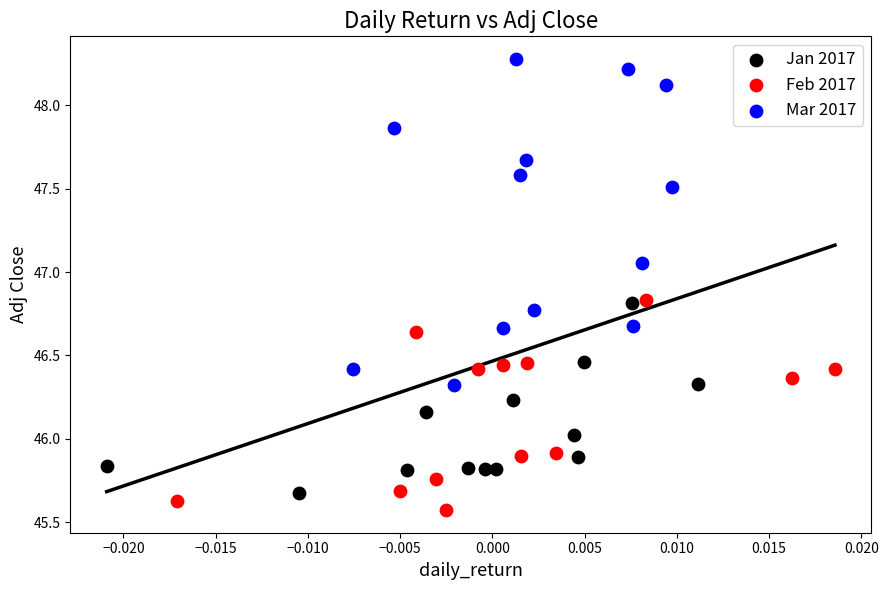

Which series has the widest spread of Y values?

Mar 2017